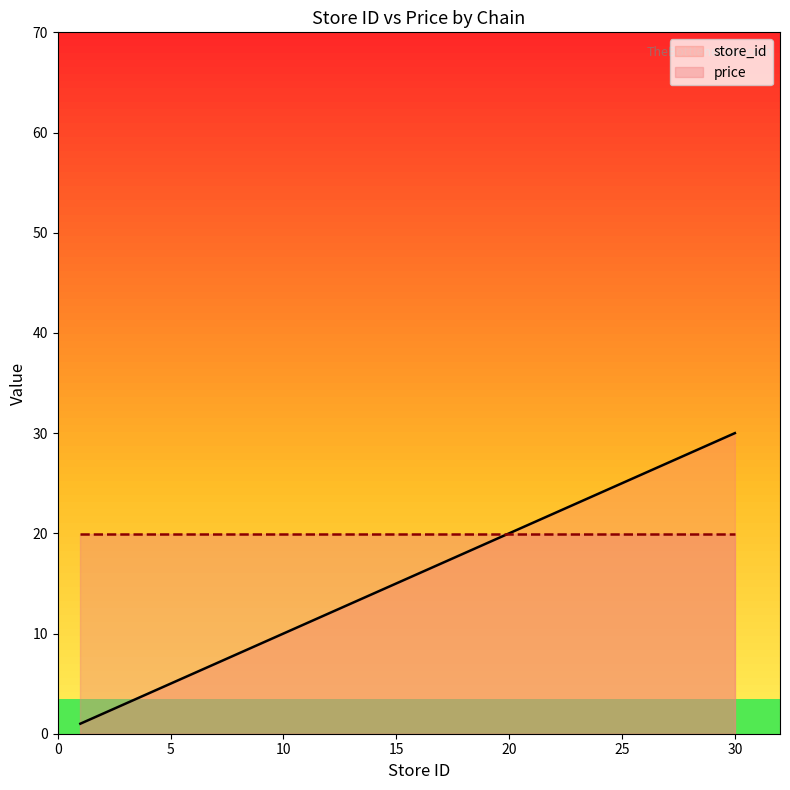

What is the total value across all series at 20?

39.9